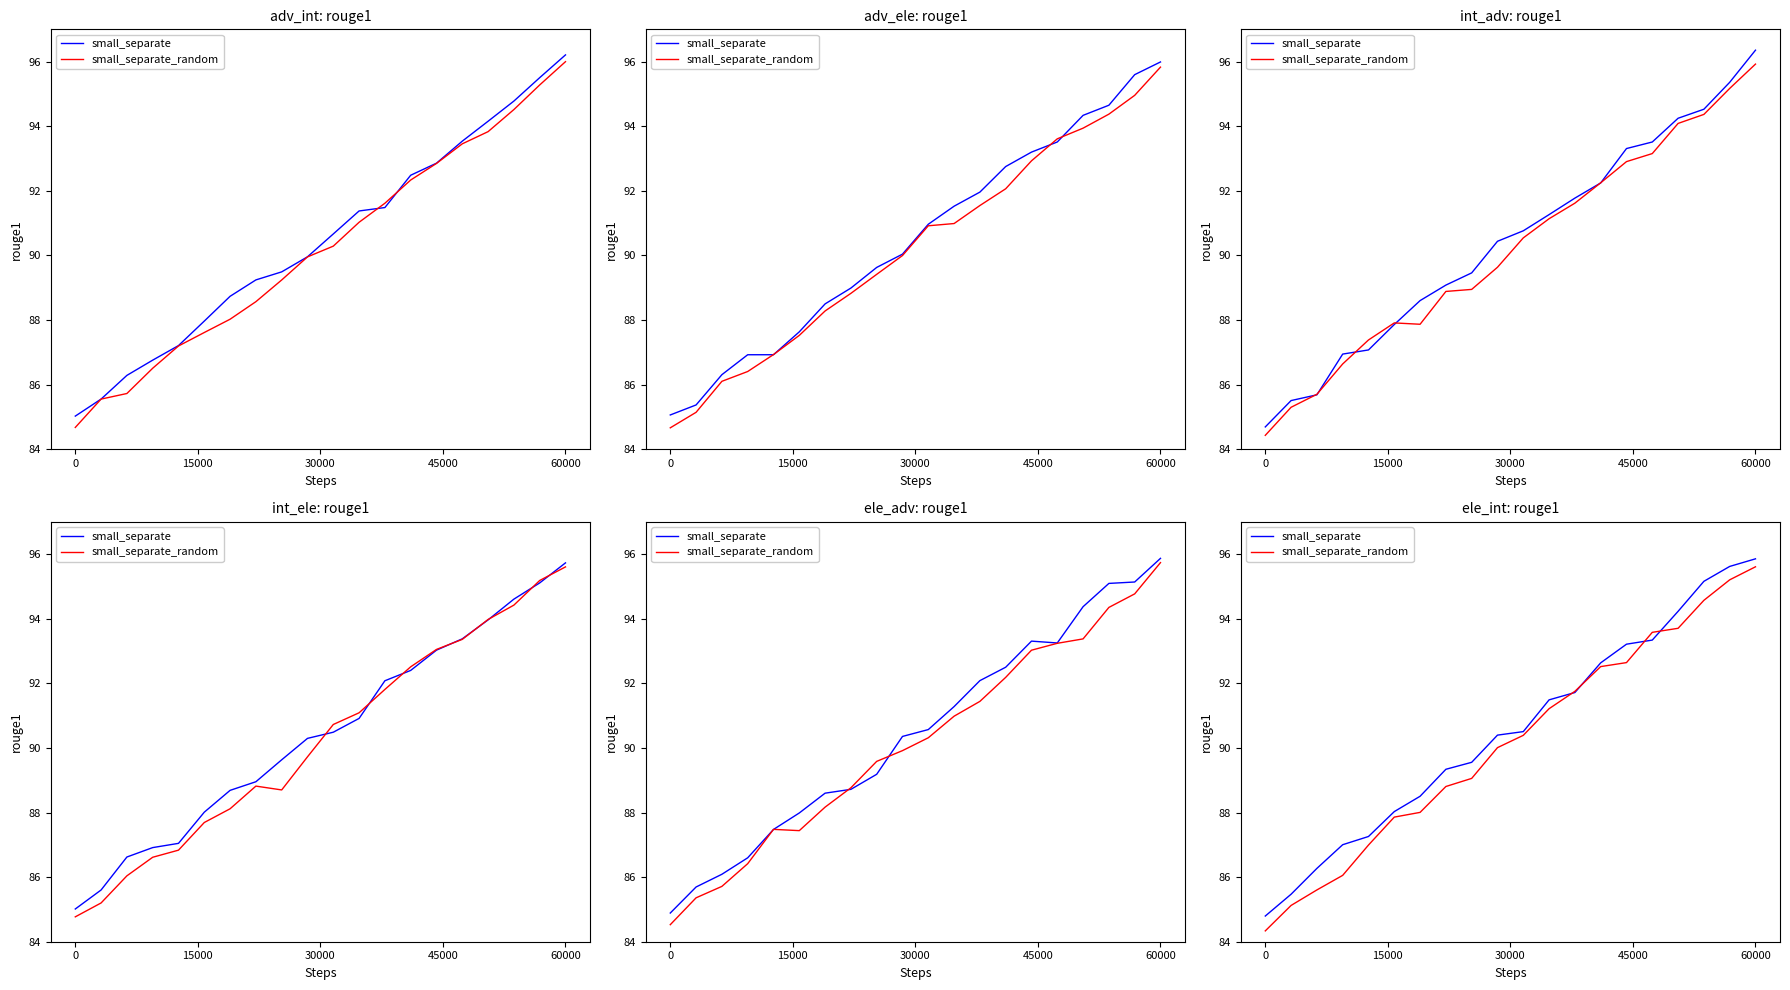

How many times do small_separate_random and small_separate cross each other?

4